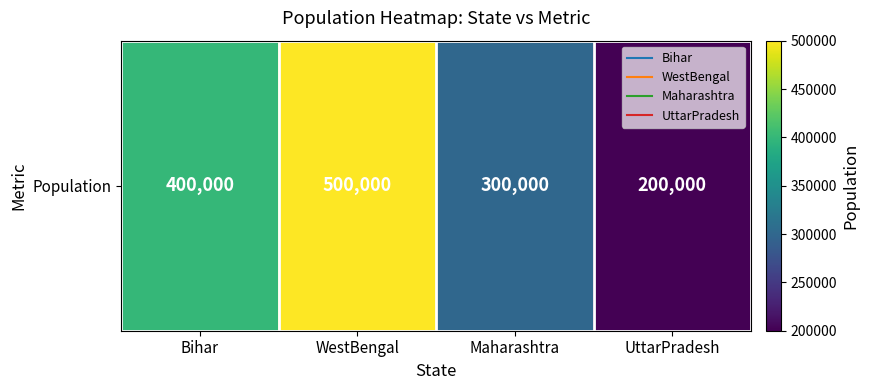

True or false: the data shows 200000 at UttarPradesh.

True